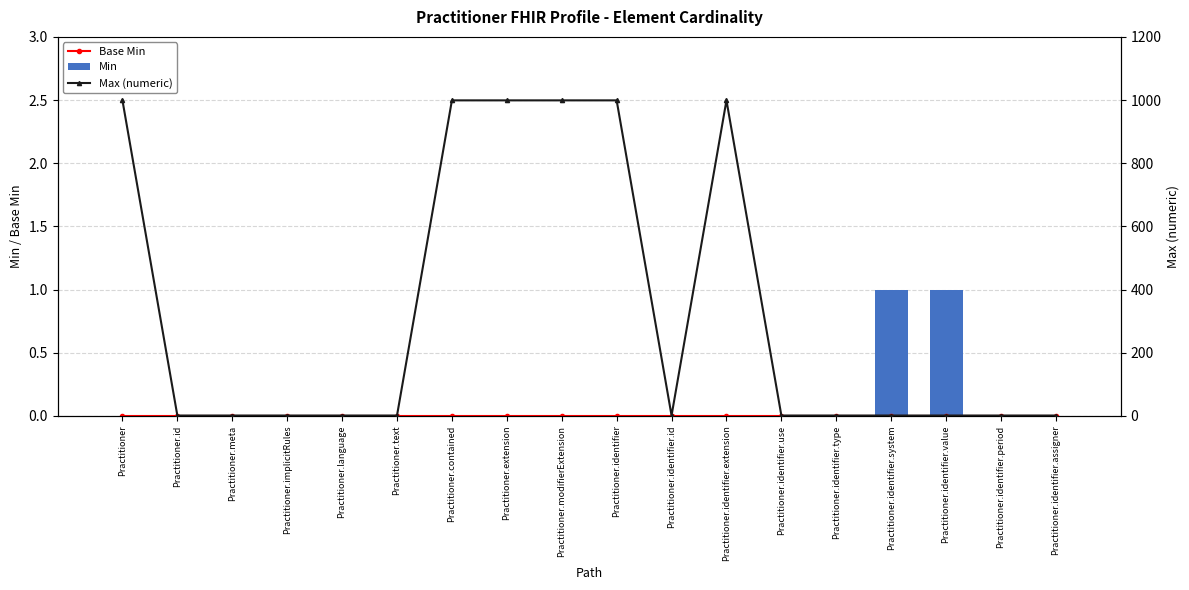

Is it true that Max (numeric) equals 1 at Practitioner.identifier.assigner?

True